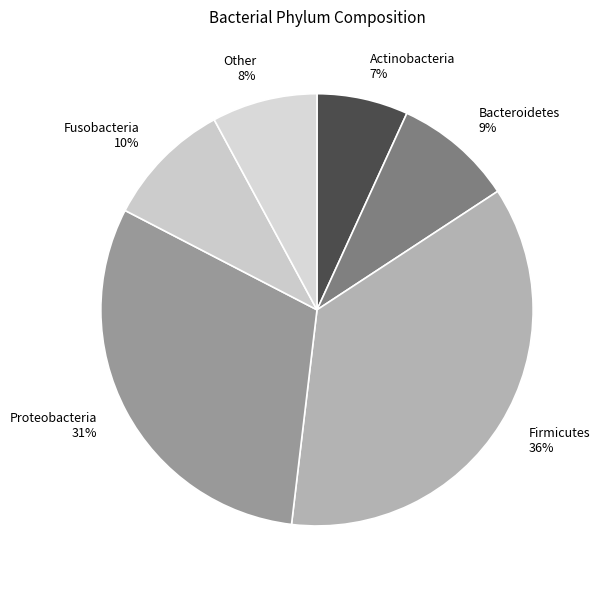

Is the sum of Bacteroidetes 9% and Other 8% greater than half?

No